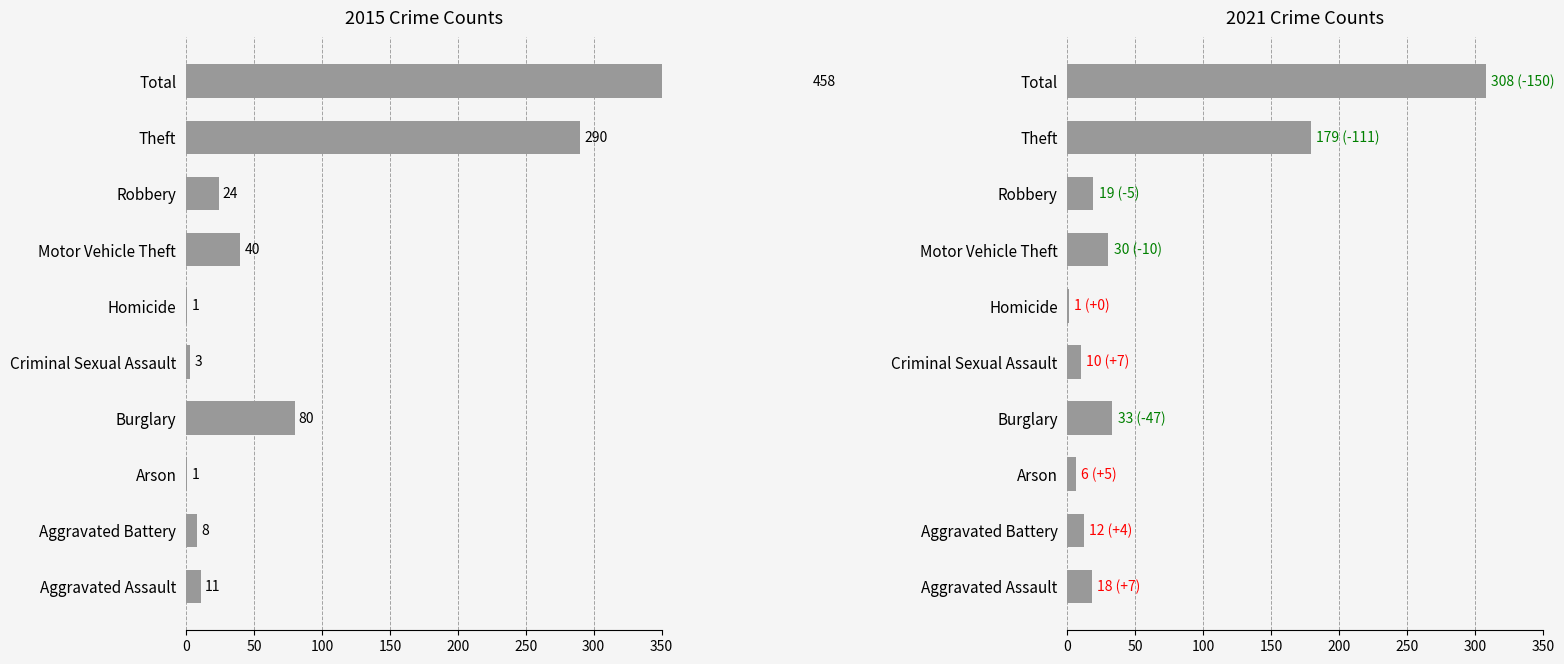

What is the sum of all 2015 values?

916